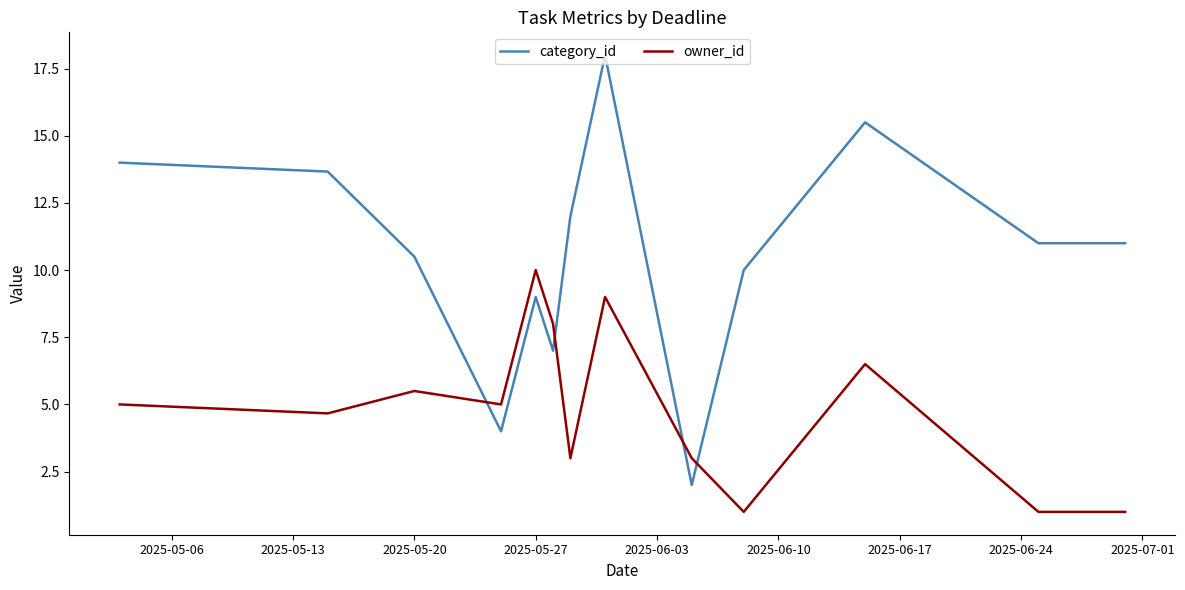

How many intersections are there between owner_id and category_id?

4